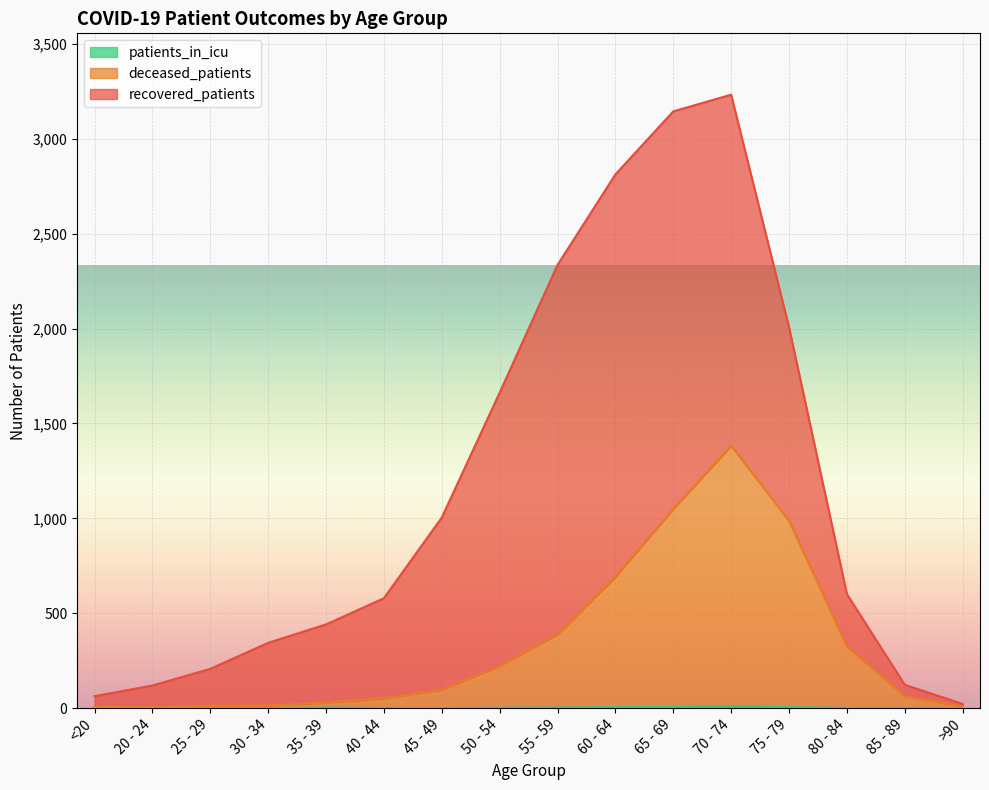

How many values in the patients_in_icu series exceed 1?

7